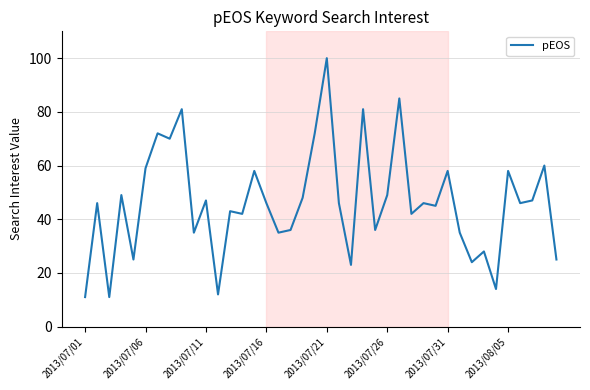

What is the sum of all values?

1846